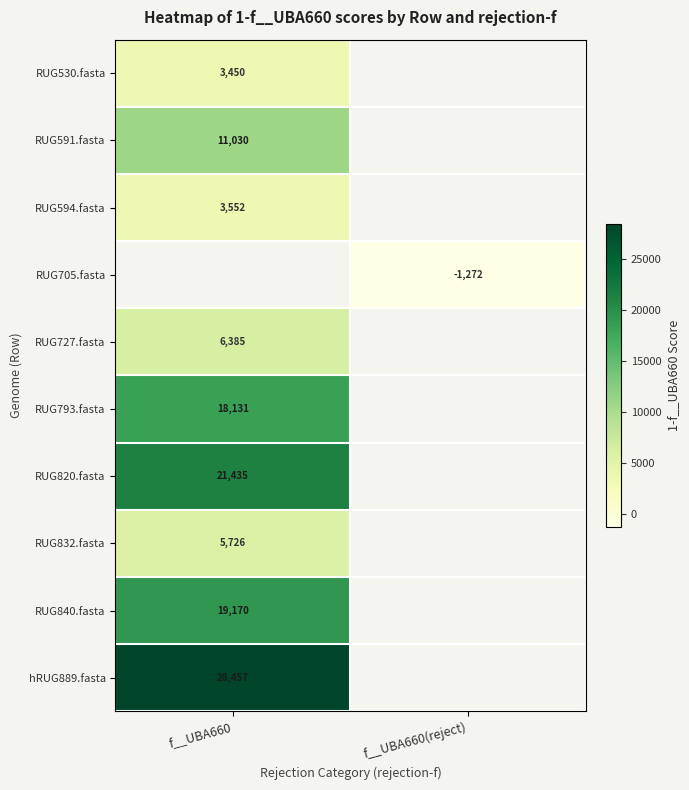

The RUG705.fasta series shows -1271.7 at f__UBA660(reject). True or false?

True